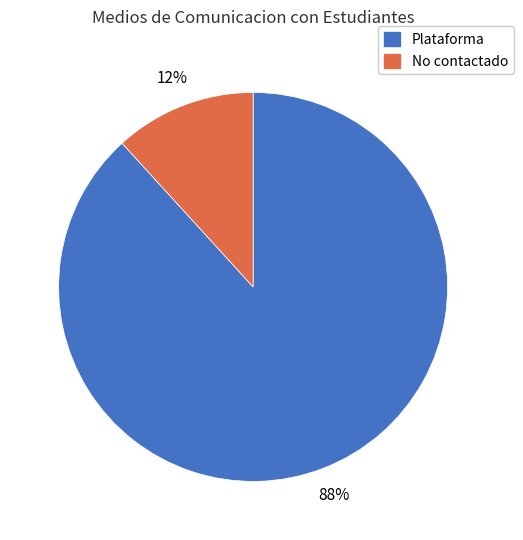

Between Plataforma and No contactado, which is larger?

Plataforma